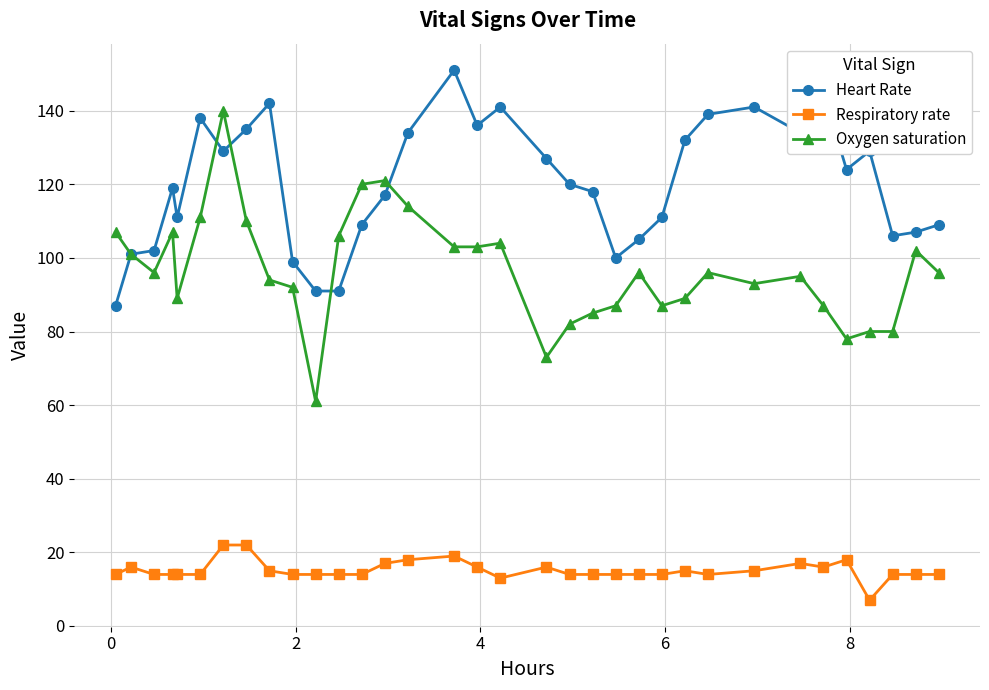

True or false: Oxygen saturation and Respiratory rate intersect in this chart.

False